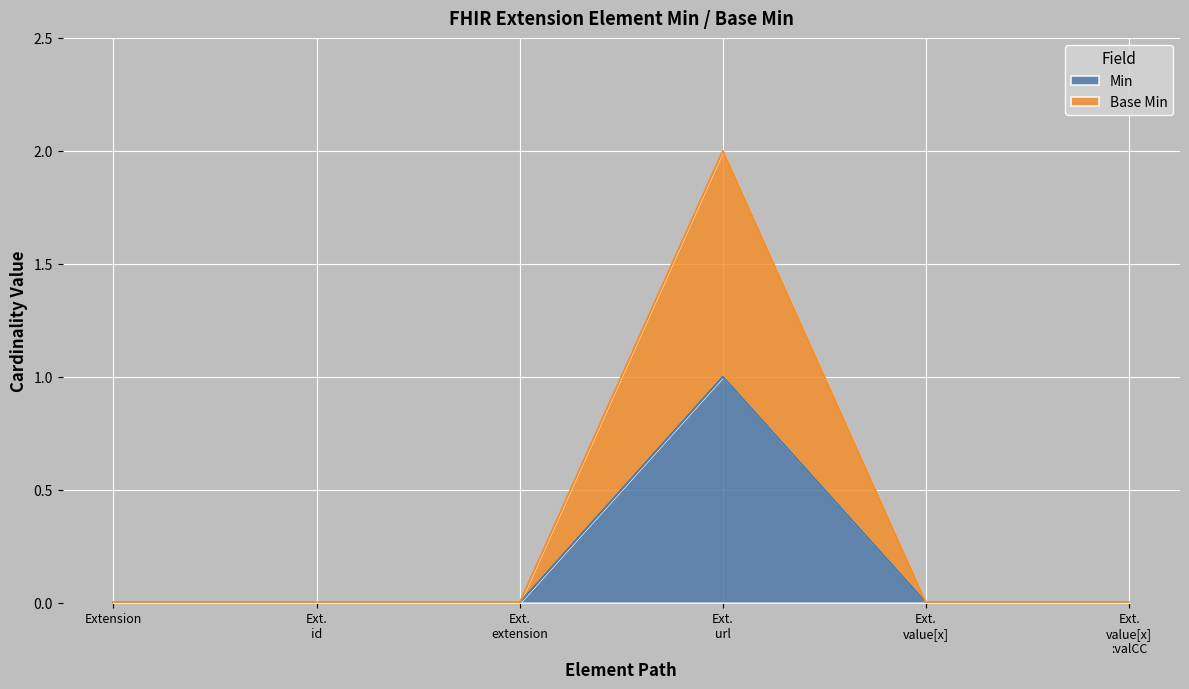

Reading left to right, what are all the values shown in this chart?

Min: Extension=0	Ext.
id=0	Ext.
extension=0	Ext.
url=1	Ext.
value[x]=0	Ext.
value[x]
:valCC=0
Base Min: Extension=0	Ext.
id=0	Ext.
extension=0	Ext.
url=1	Ext.
value[x]=0	Ext.
value[x]
:valCC=0